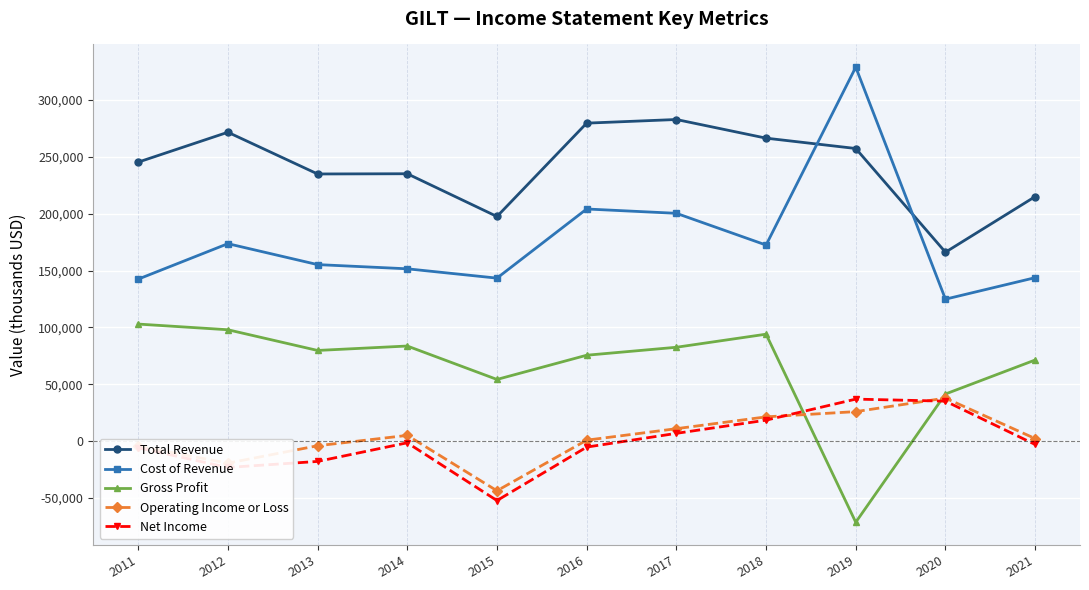

True or false: Gross Profit and Cost of Revenue intersect in this chart.

False